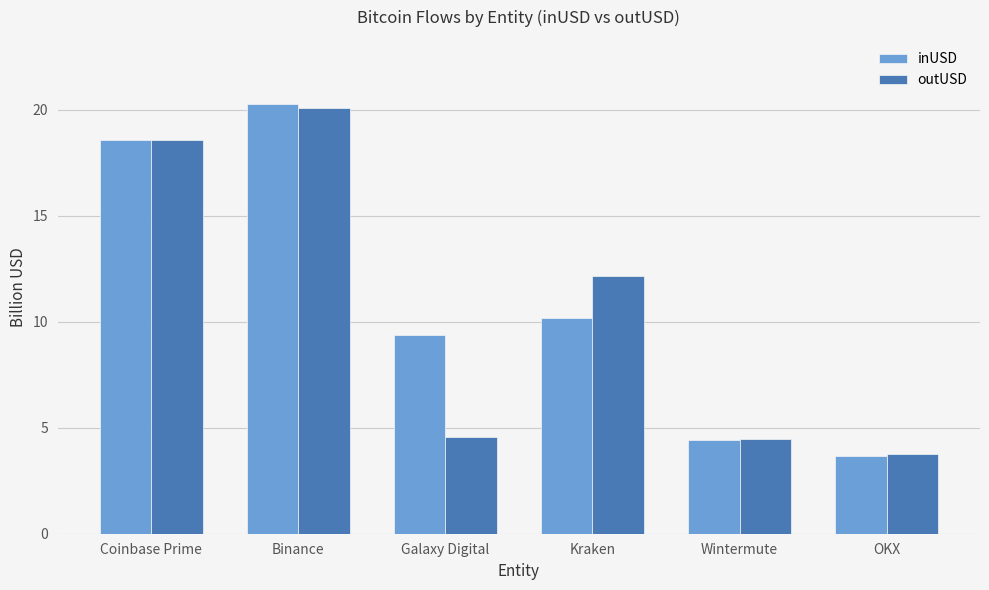

Reading left to right, transcribe all the data shown in this chart.

inUSD: Coinbase Prime=18.6	Binance=20.2	Galaxy Digital=9.4	Kraken=10.2	Wintermute=4.4	OKX=3.6
outUSD: Coinbase Prime=18.6	Binance=20.1	Galaxy Digital=4.5	Kraken=12.2	Wintermute=4.5	OKX=3.7